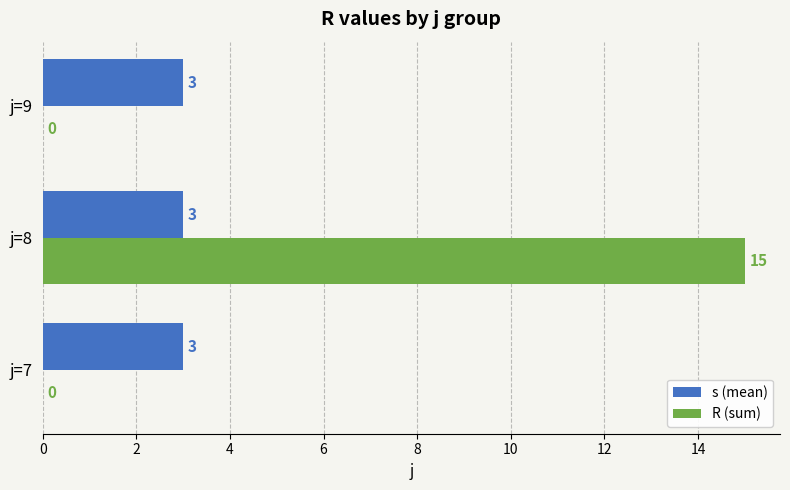

How many R (sum) values are between 0 and 15?

3